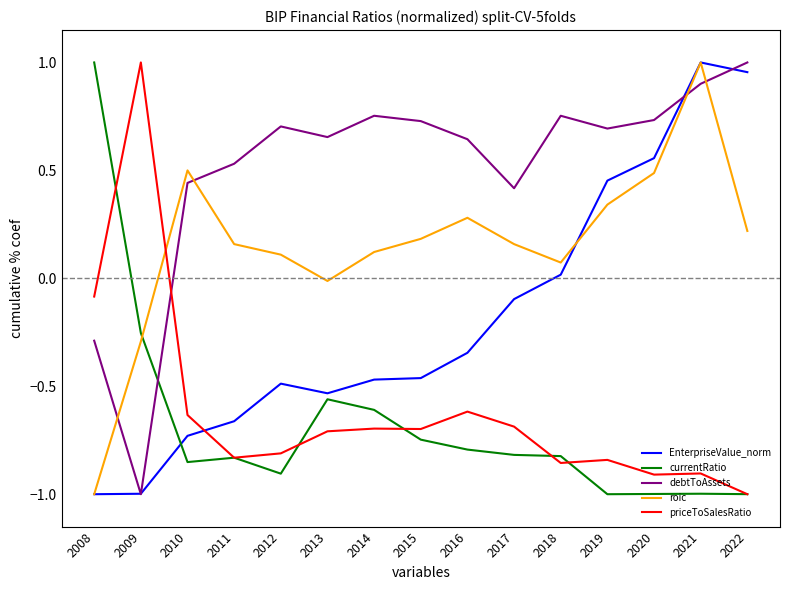

What is the spread (max minus min) of values at 2015?

1.5